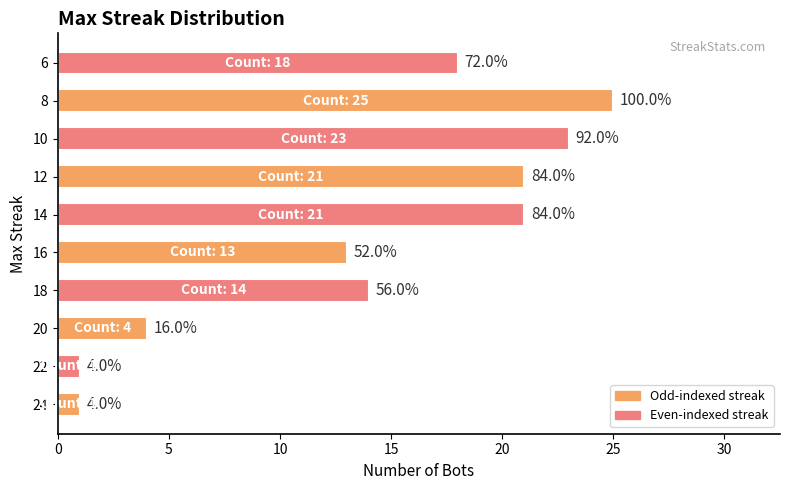

Which category has the highest value across all series?

8